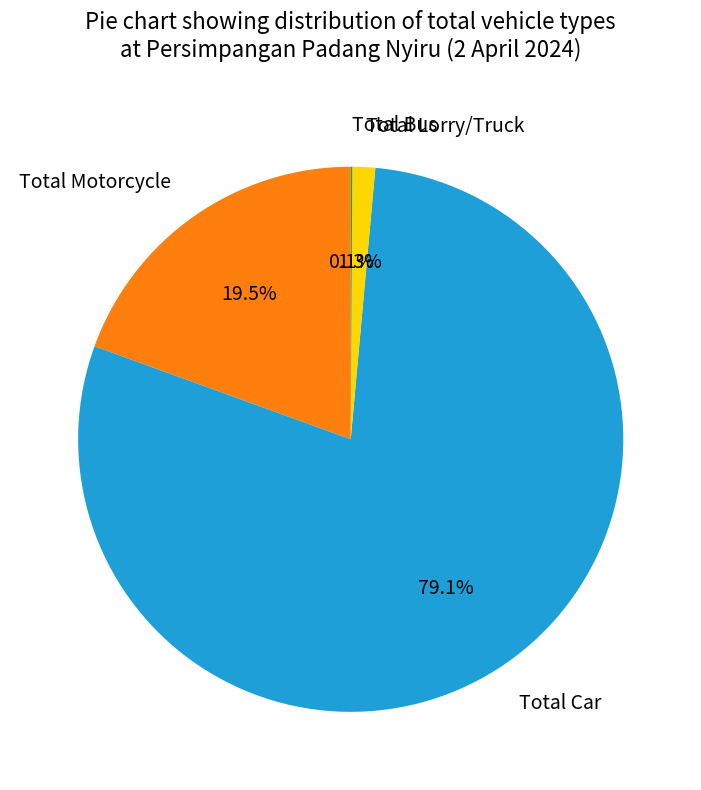

To the nearest percent, what percentage of the pie is Total Car?

79%